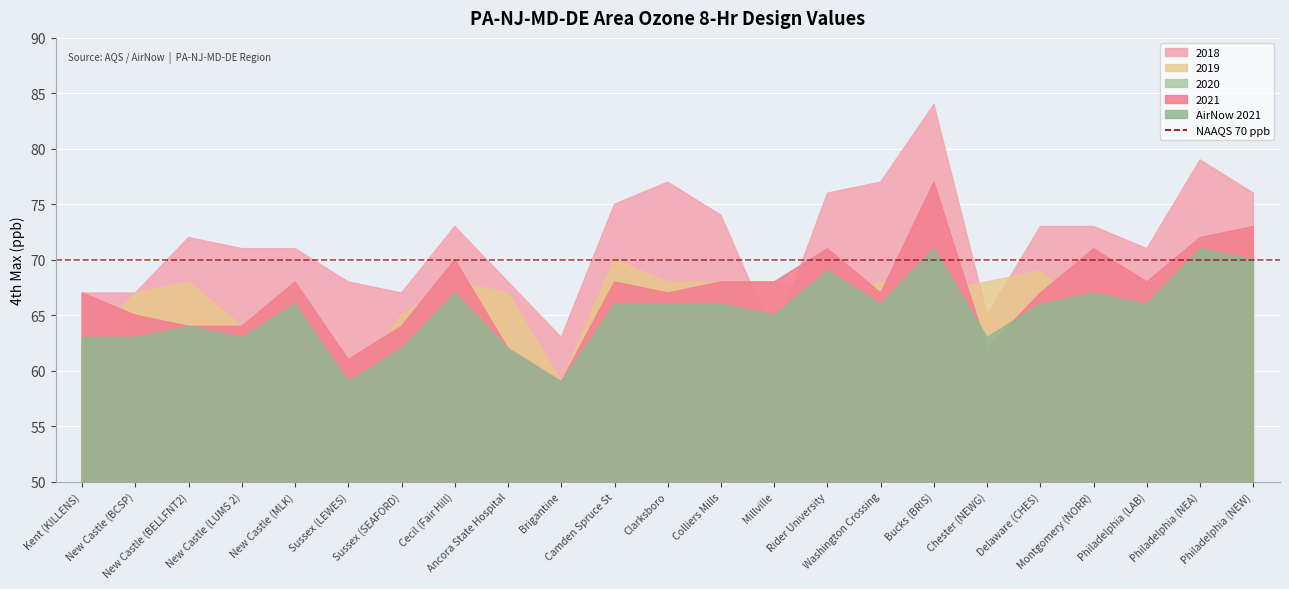

What is the sum of the 2021 values at New Castle (BELLFNT2) and Washington Crossing?

131